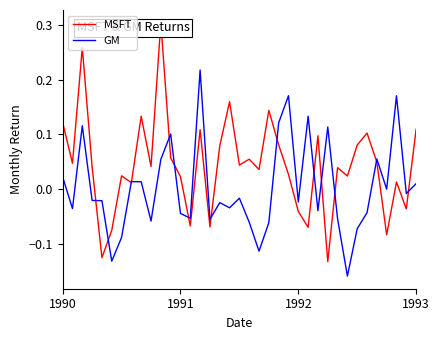

Reading left to right, list all the values displayed in this chart.

MSFT: 0.1	0.0	0.3	0.0	-0.1	-0.1	0.0	0.0	0.1	0.0	0.3	0.1	0.0	-0.1	0.1	-0.1	0.1	0.2	0.0	0.1	0.0	0.1	0.1	0.0	-0.0	-0.1	0.1	-0.1	0.0	0.0	0.1	0.1	0.0	-0.1	0.0	-0.0	0.1
GM: 0.0	-0.0	0.1	-0.0	-0.0	-0.1	-0.1	0.0	0.0	-0.1	0.1	0.1	-0.0	-0.1	0.2	-0.1	-0.0	-0.0	-0.0	-0.1	-0.1	-0.1	0.1	0.2	-0.0	0.1	-0.0	0.1	-0.1	-0.2	-0.1	-0.0	0.1	0.0	0.2	-0.0	0.0